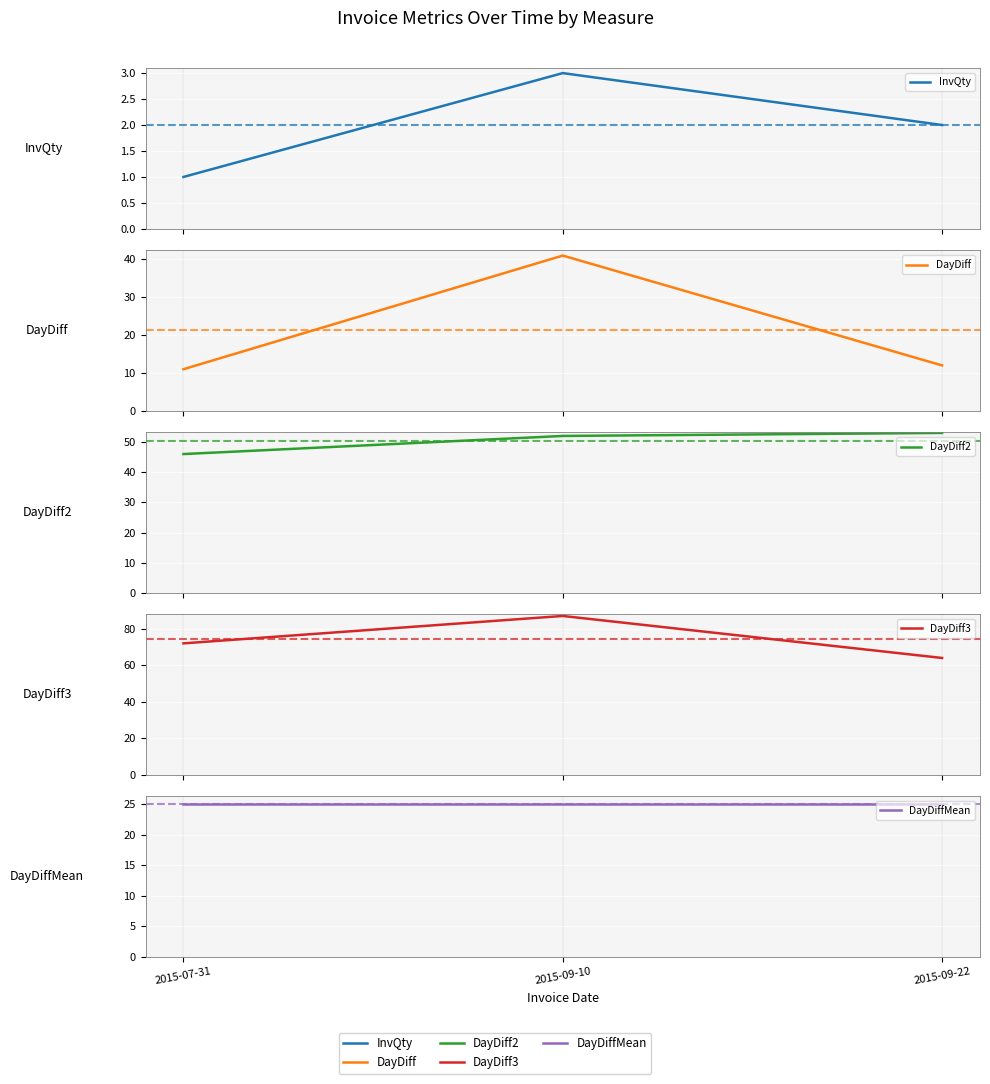

What value does the DayDiff2 series have at 2015-09-22?

53